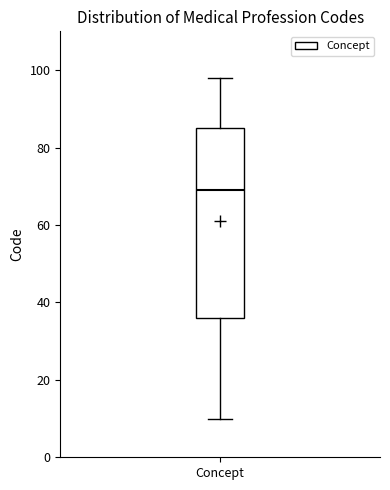

Read this box plot against the y-axis: the position of the median line, the range covered by the box, and the ends of both whiskers. The values are not printed on the chart, so give them approximately, as read against the axis.

median 70, box 36 to 86, whiskers 10 to 98